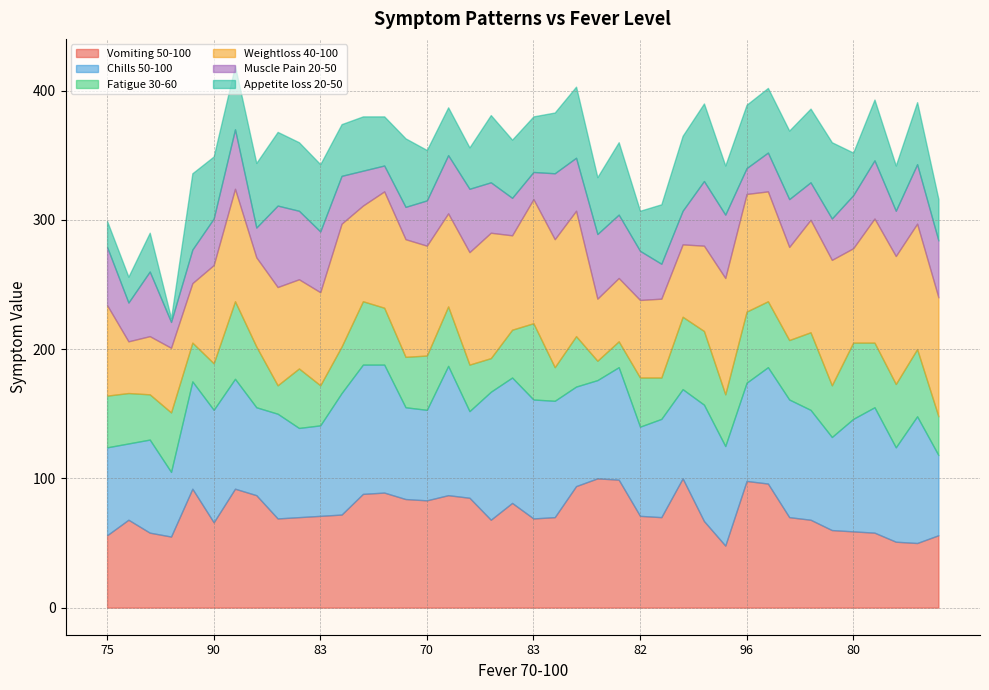

Which series changed the most between 79 and 96?

Weightloss 40-100